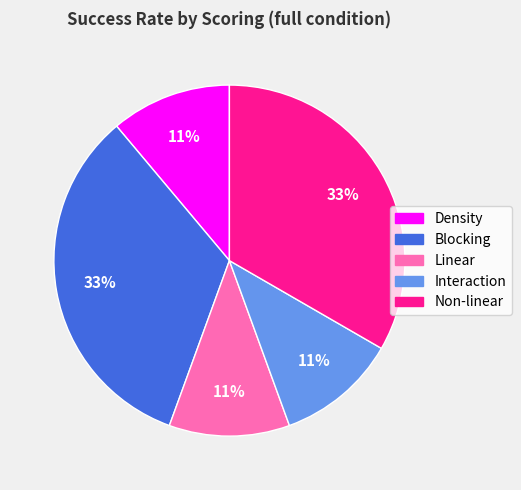

What percentage is the Linear slice, to the nearest percent?

11%